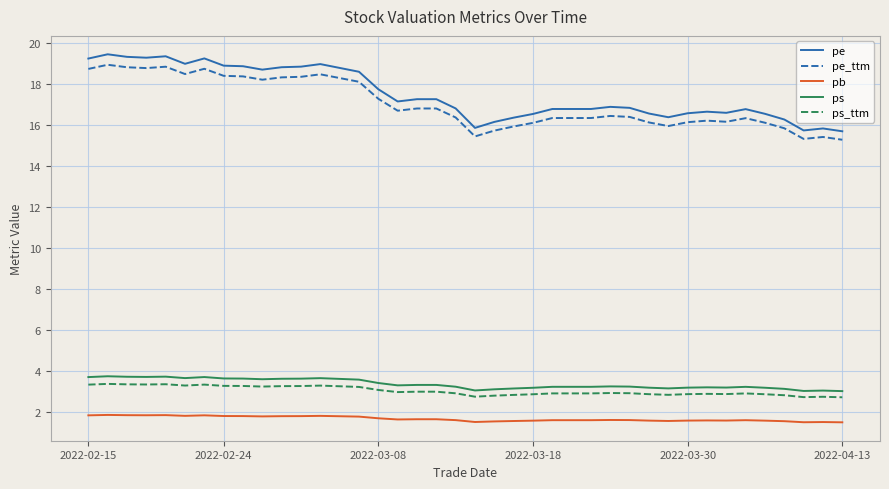

What is the difference between the maximum and minimum values in the pb series?

0.4